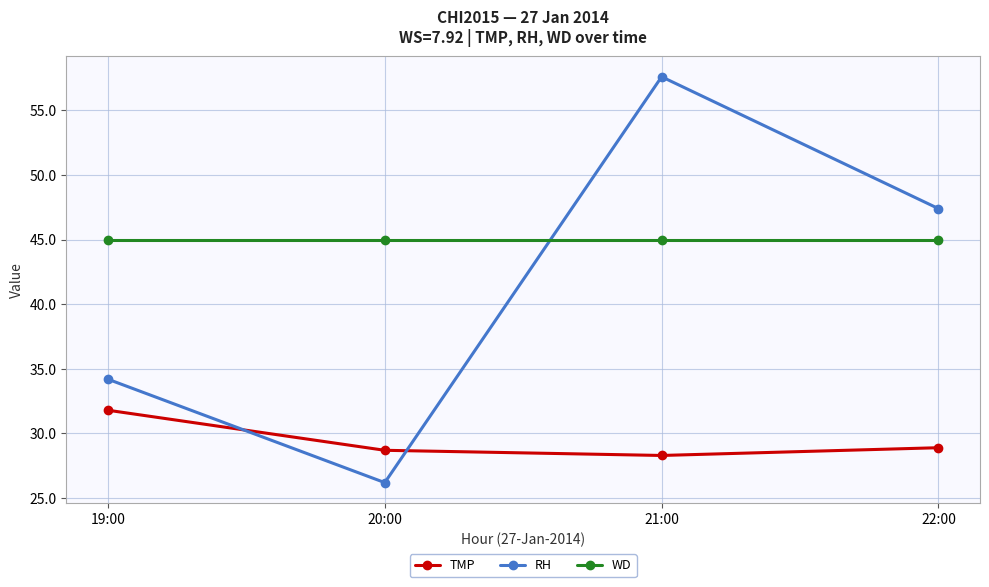

Does the chart have visible grid lines?

Yes